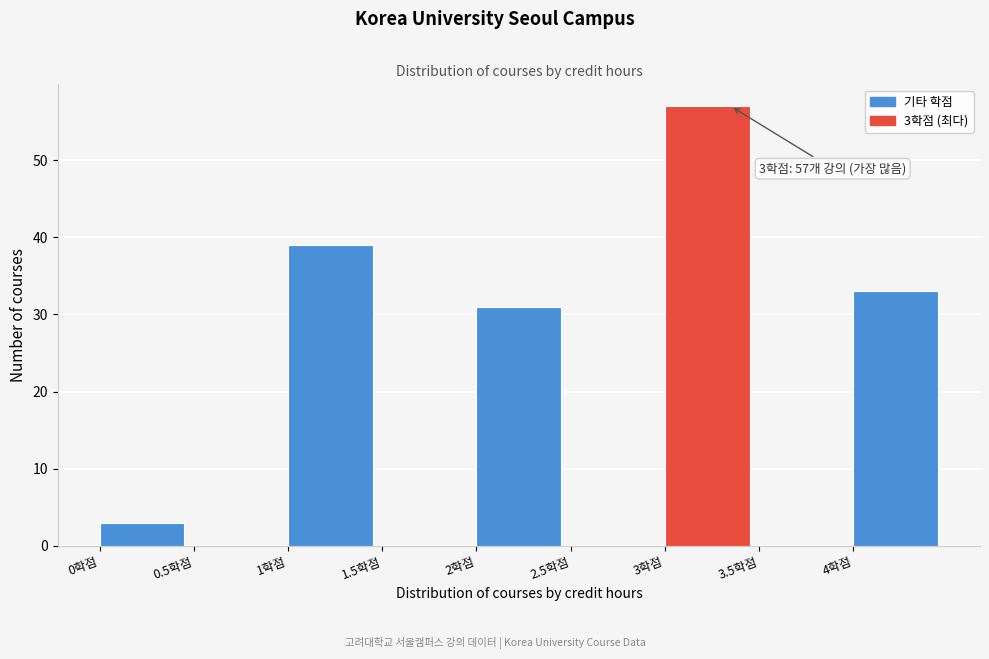

Which range on the x-axis has the tallest bar?

3.0 to 3.5